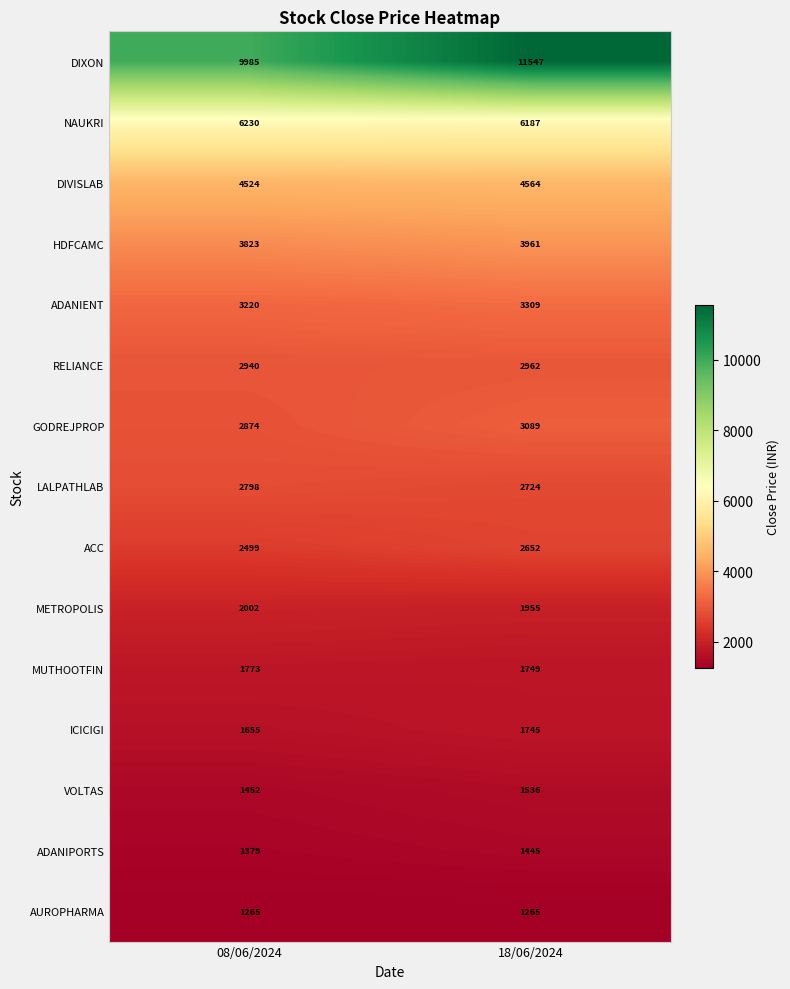

How many data points does each series have?

2